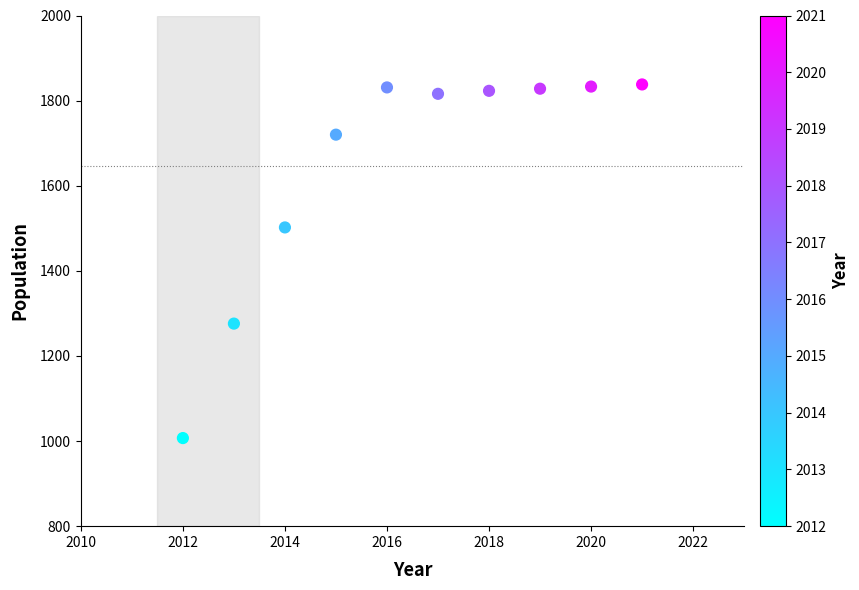

What Y value in the scatter plot is closest to 1422?

1502